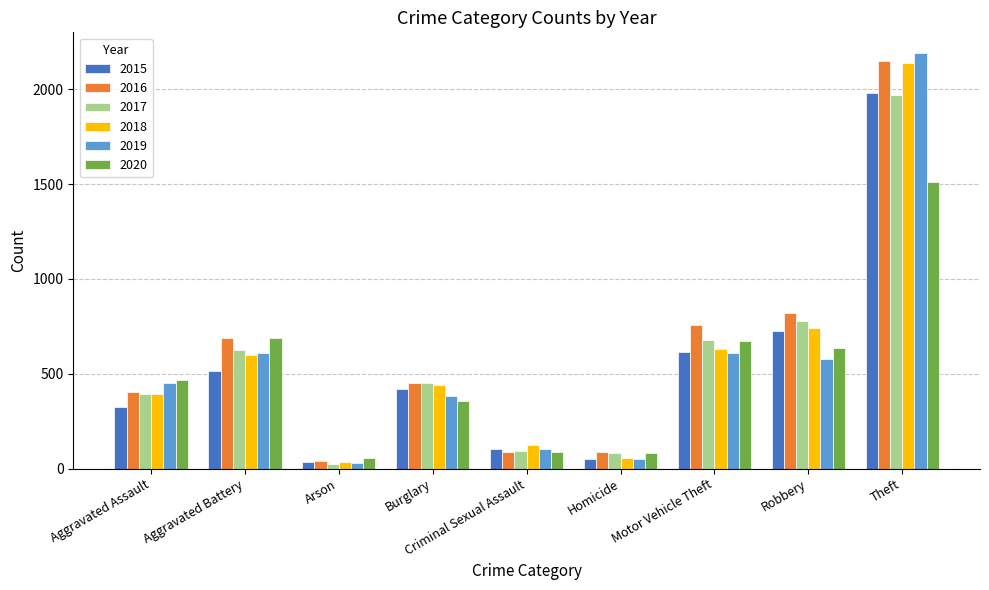

What is the spread (max minus min) of values at Aggravated Assault?

143